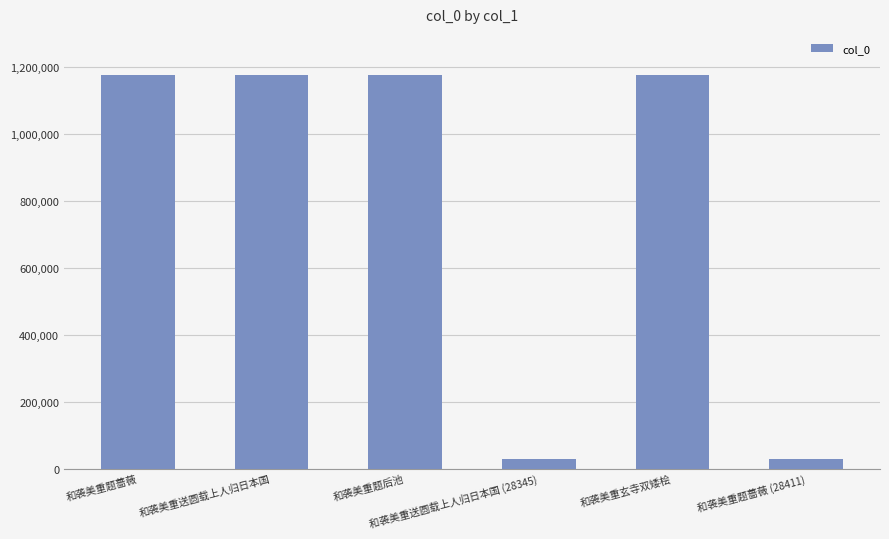

What is the maximum value shown in the chart?

1176367